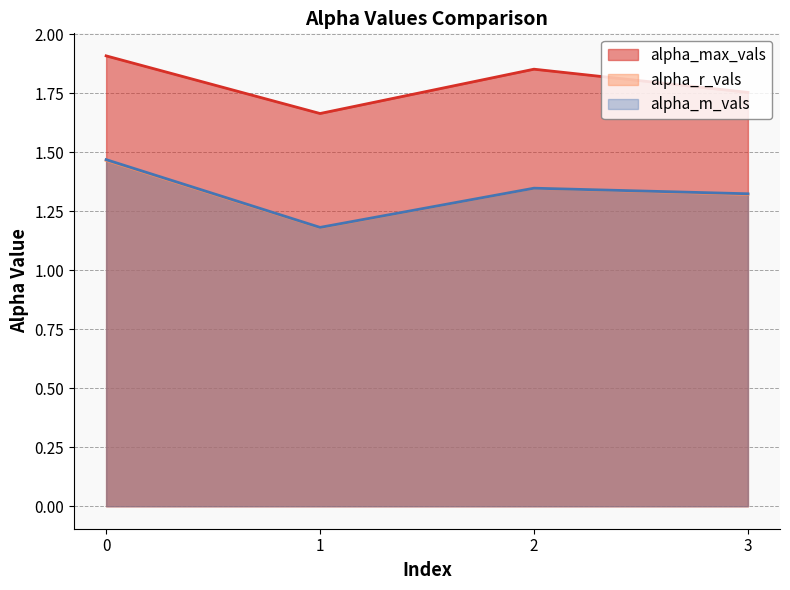

Between 2 and 1, which is larger?

2